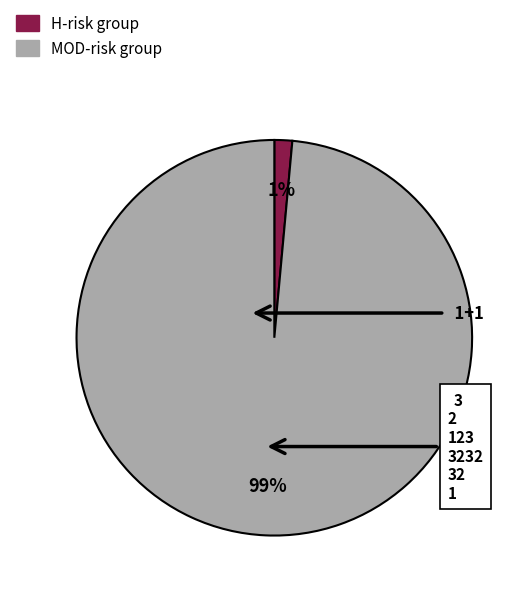

Is there any slice that represents more than half of the pie?

Yes